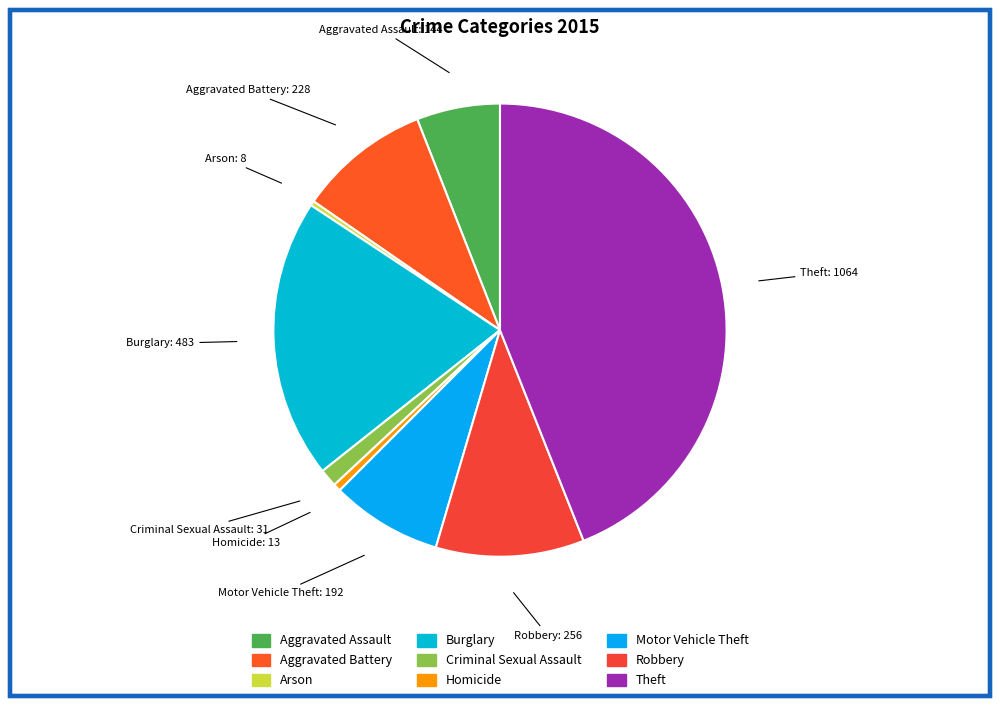

How many segments does this pie chart have?

9